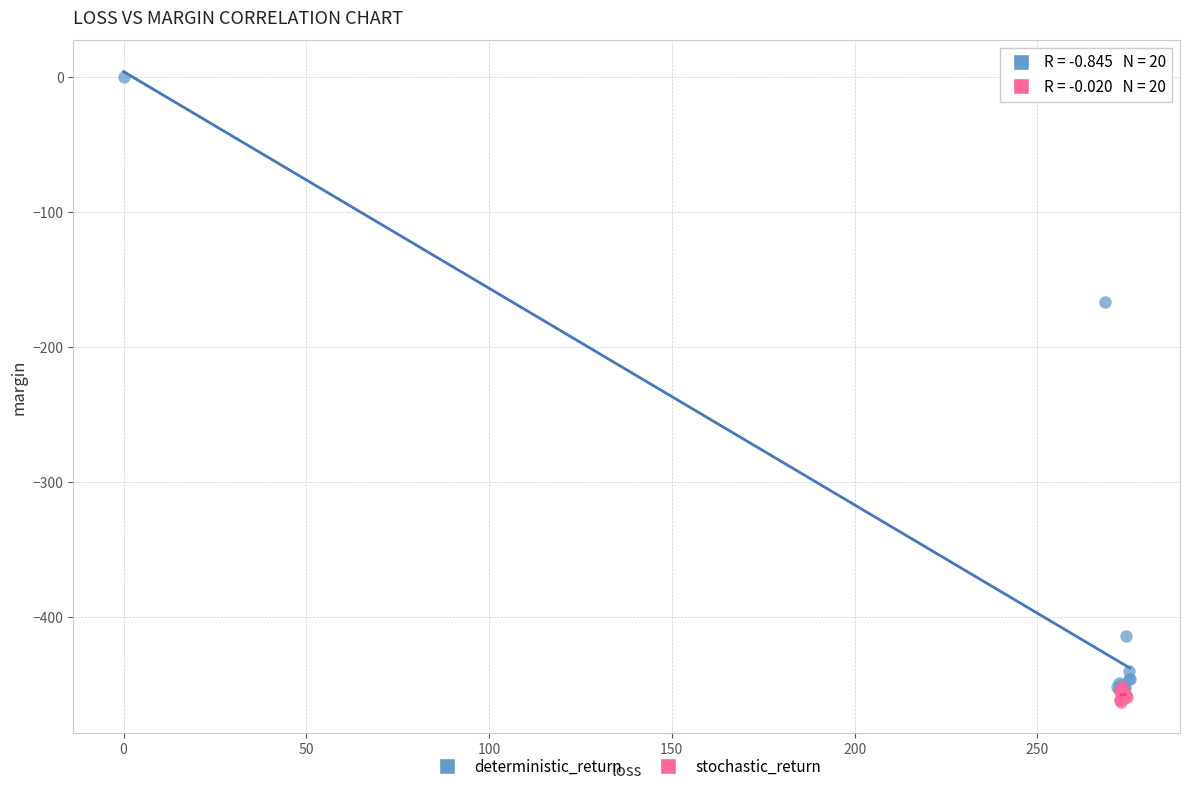

Which series contains the highest Y value?

deterministic_return